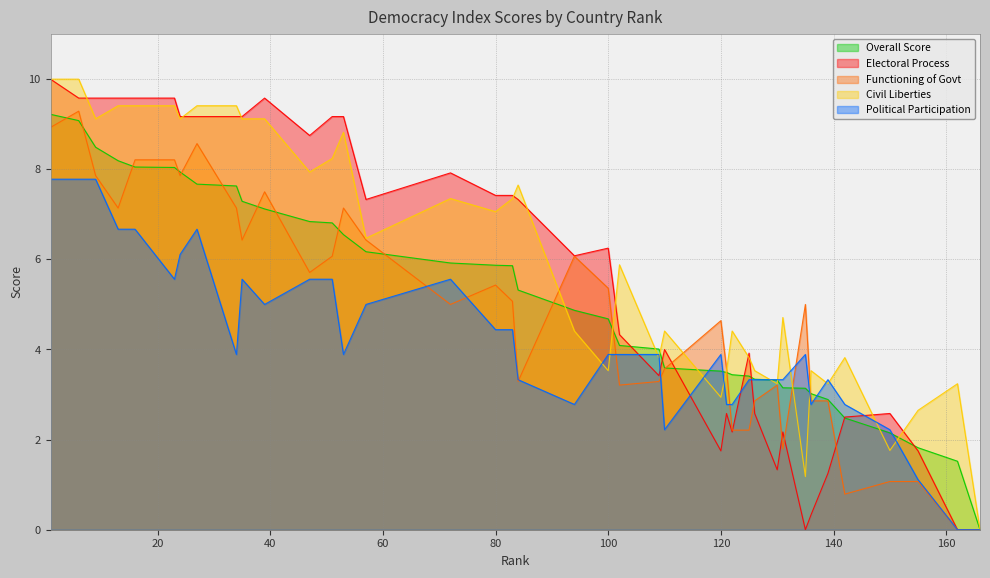

Which series has the widest spread of values?

Electoral Process